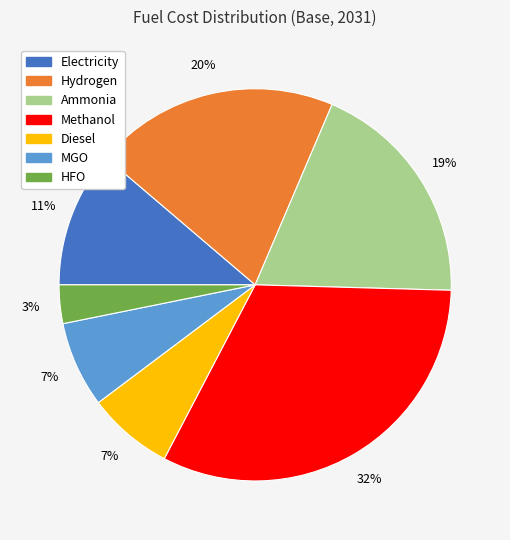

To the nearest percent, what is the combined percentage of MGO and HFO?

10%